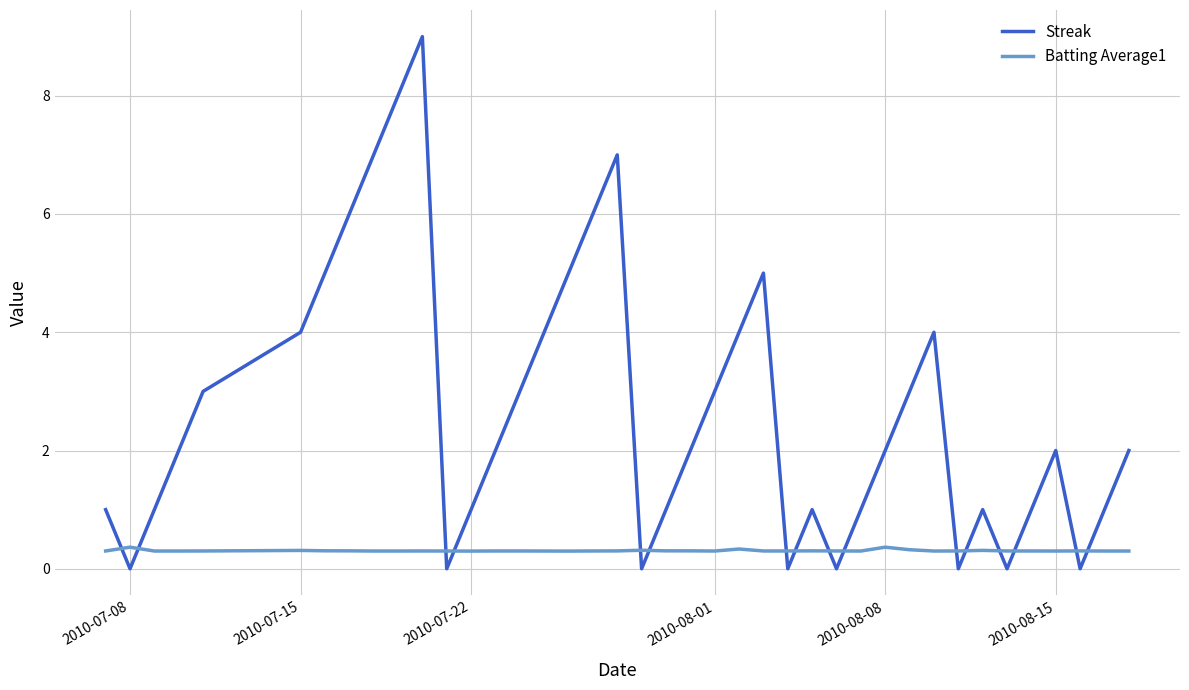

Count the Batting Average1 values in the range 0 to 1.

40